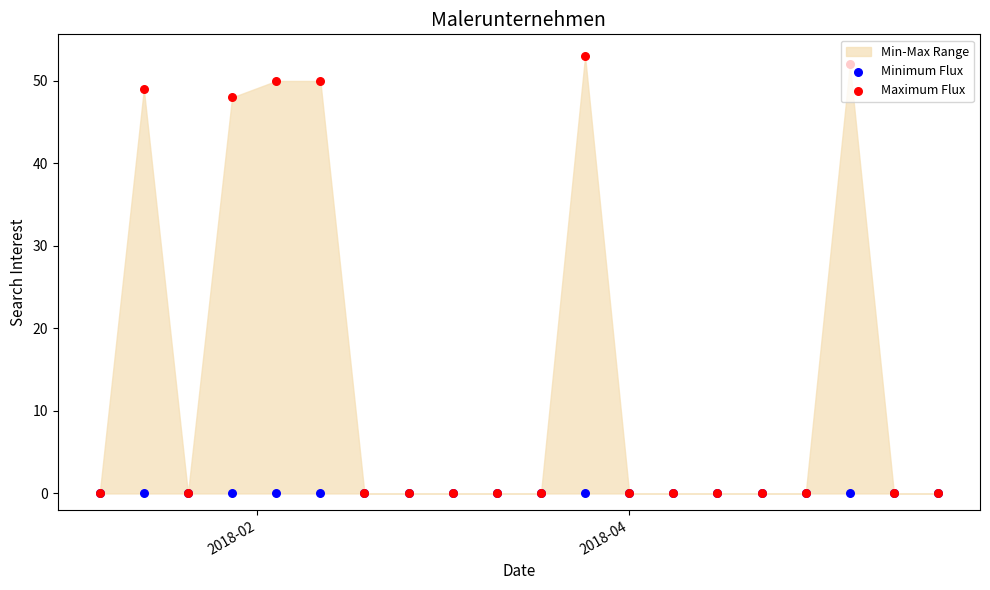

Which series has the largest total across all categories?

Maximum Flux